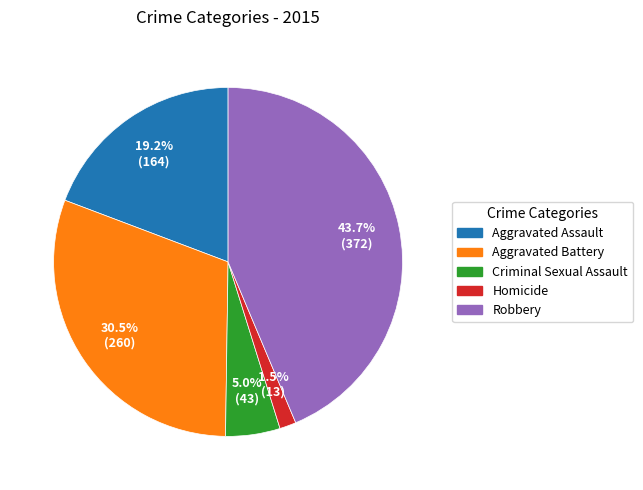

Is the sum of Homicide and Criminal Sexual Assault greater than half?

No